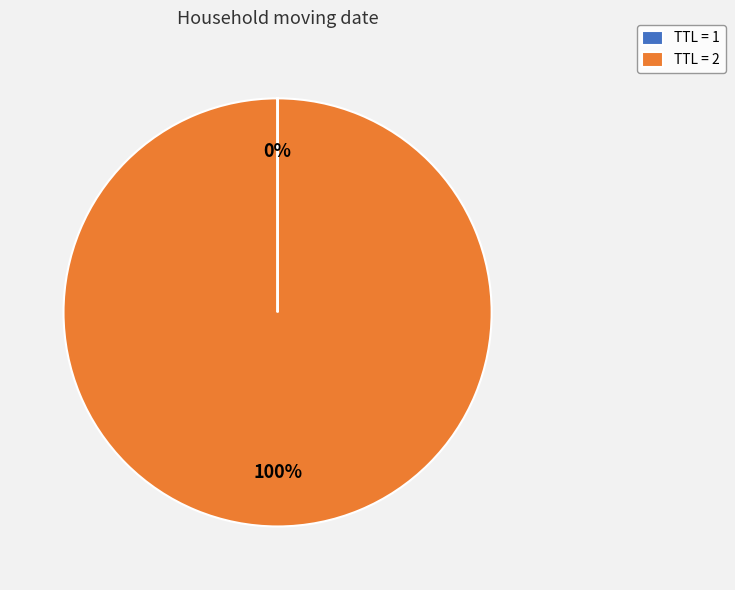

The TTL = 2 slice represents 100% of the pie. True or false?

True